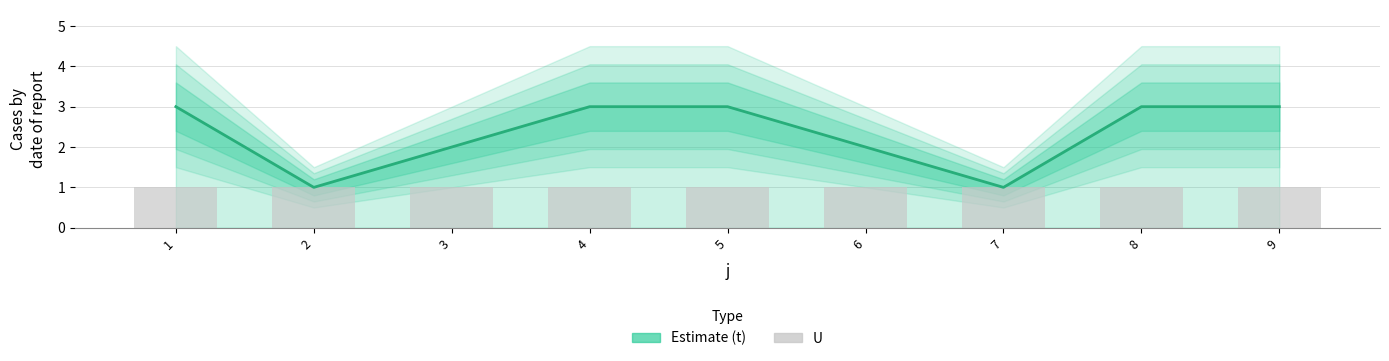

At 8, list the series in order from largest to smallest.

t, U